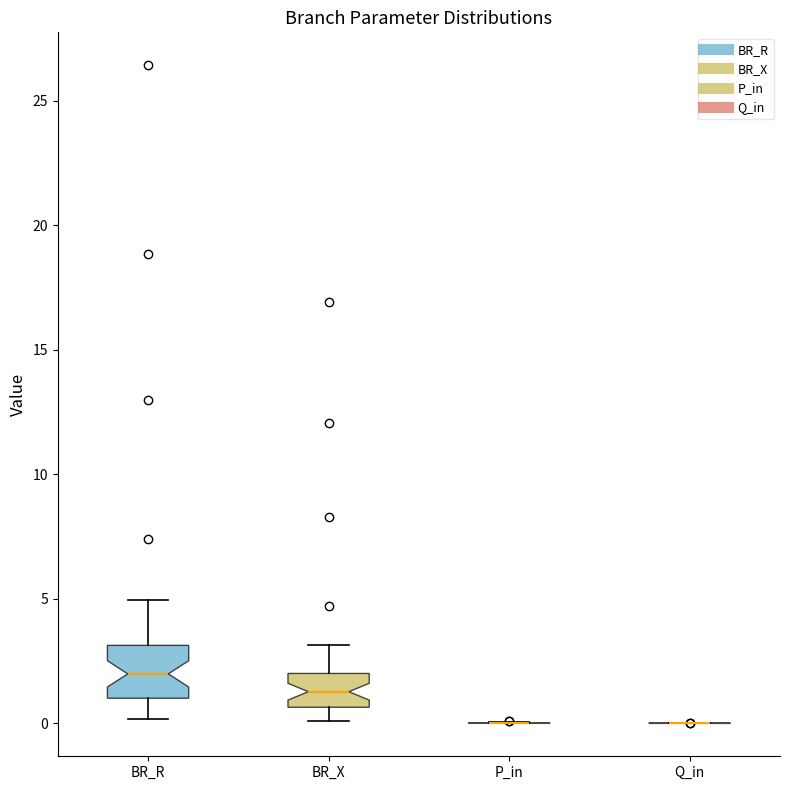

Comparing the boxes themselves (not the whiskers), which one is the tallest?

BR_R